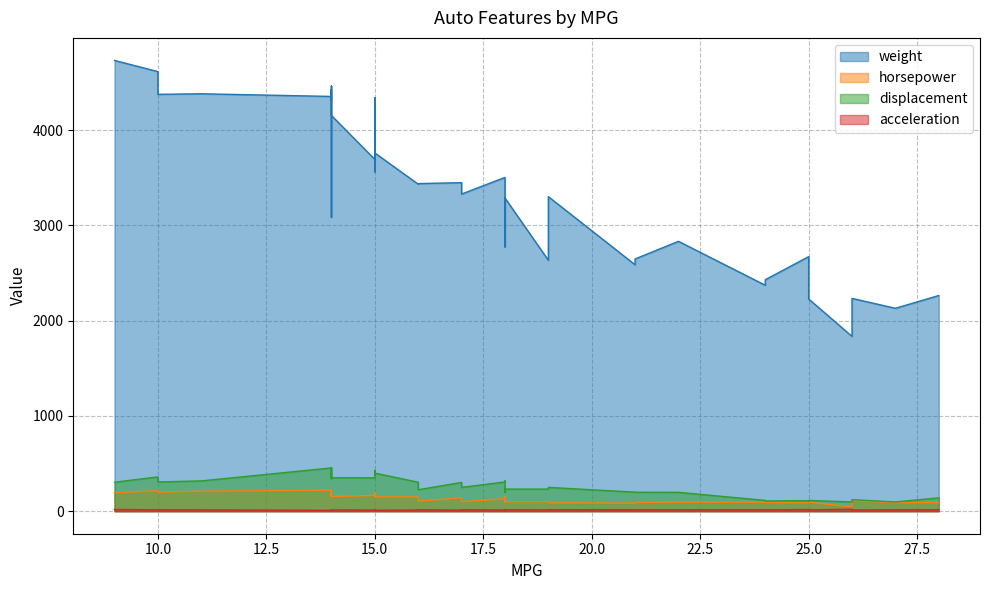

What is the maximum value shown in the chart?

4732.0